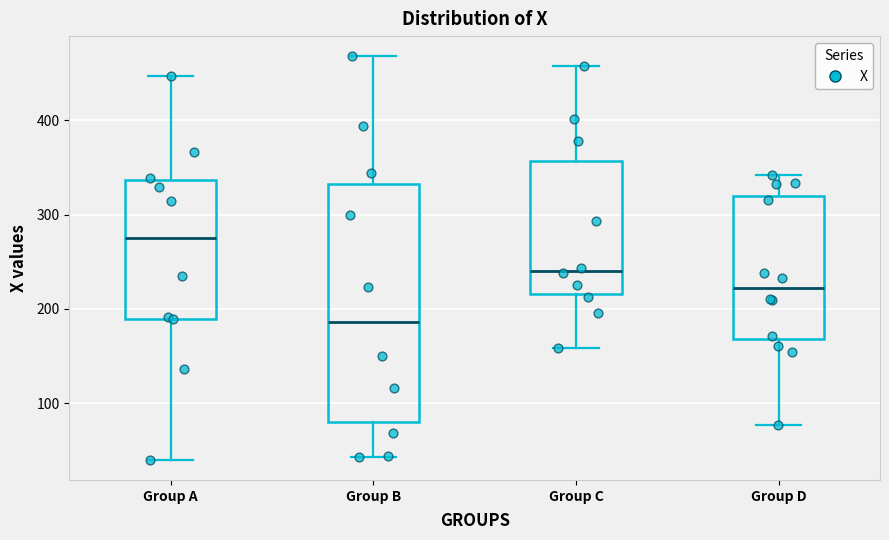

Reading left to right, transcribe this box plot: for each box, give where its median line is, the range the box spans, and where its two whiskers end, as read against the y-axis. The values are not printed on the chart, so give them approximately, as read against the axis.

Group A: median 280, box 190 to 340, whiskers 40 to 450
Group B: median 190, box 80 to 330, whiskers 40 to 470
Group C: median 240, box 220 to 360, whiskers 160 to 460
Group D: median 220, box 170 to 320, whiskers 80 to 340